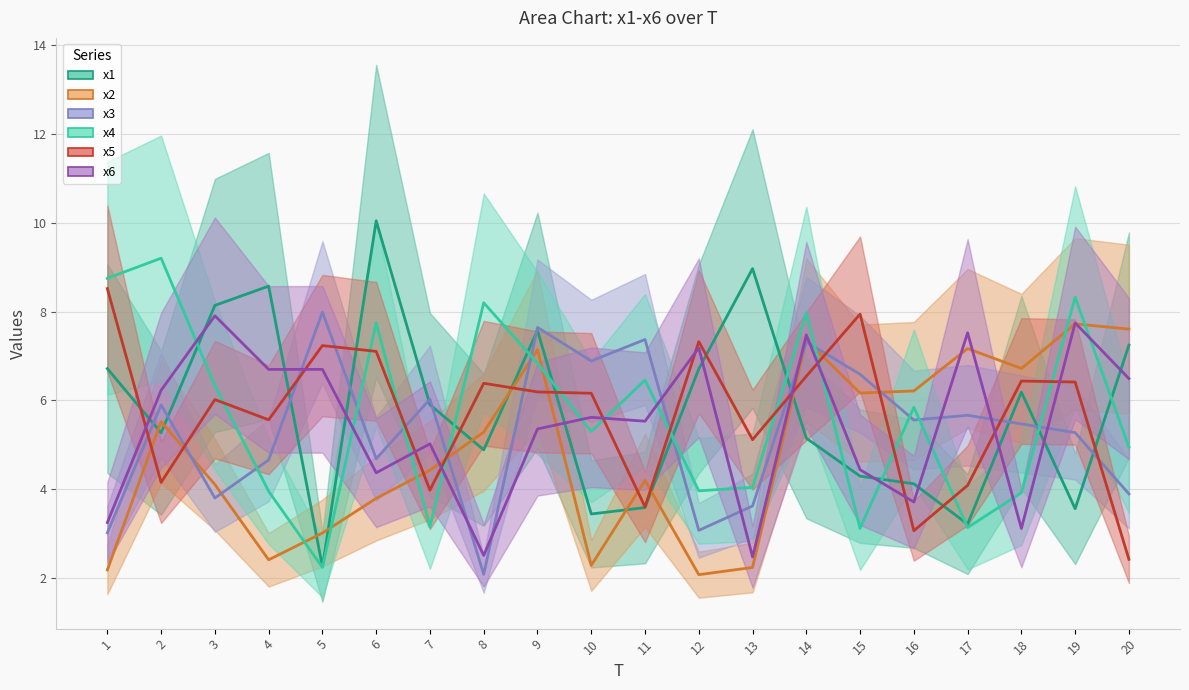

At which category is the sum across all series the highest?

14